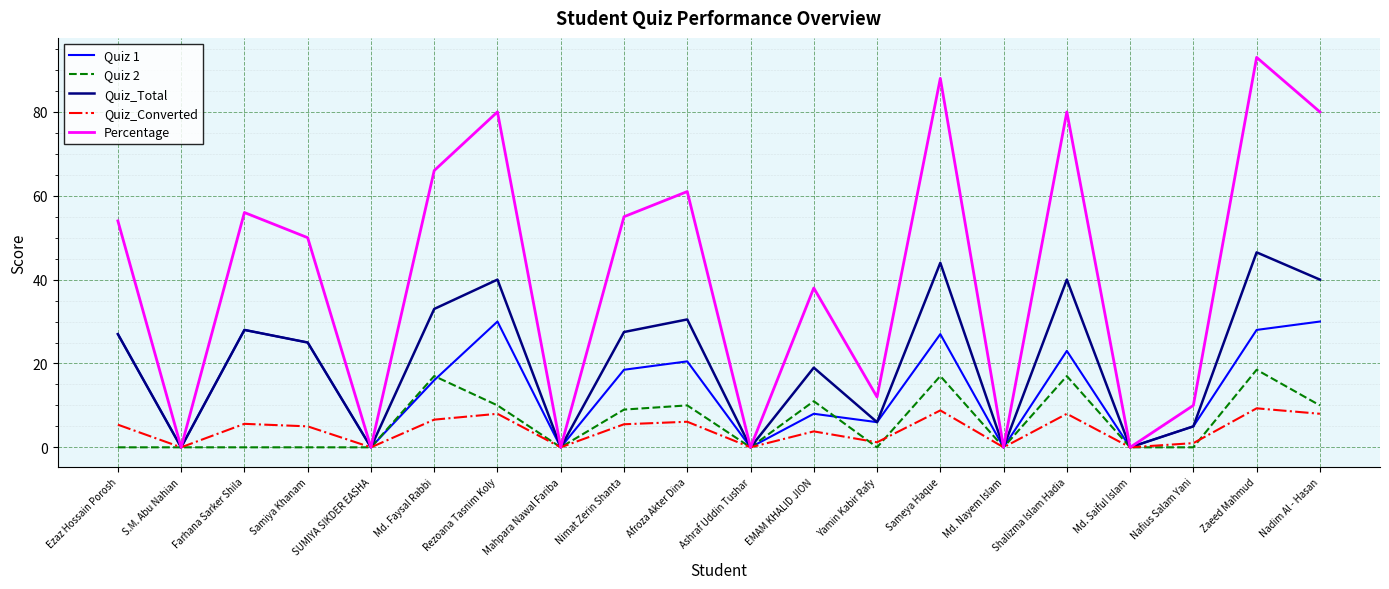

What is the difference between the highest and lowest values at Ezaz Hossain Porosh?

54.0